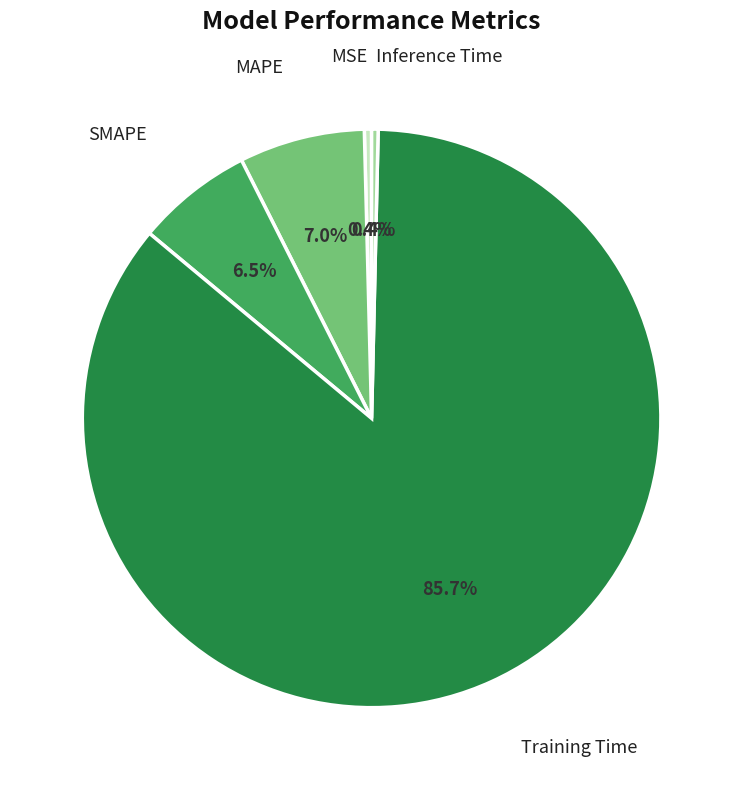

Count the number of slices in the pie.

5